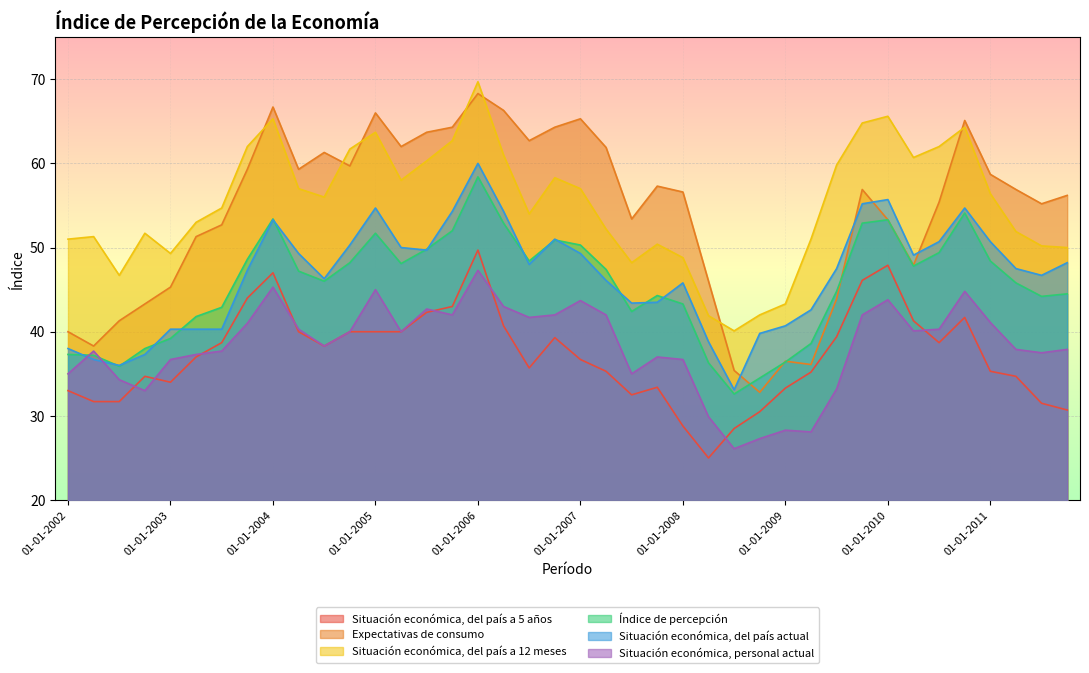

True or false: Expectativas de consumo and Situación económica, del país a 5 años intersect in this chart.

False